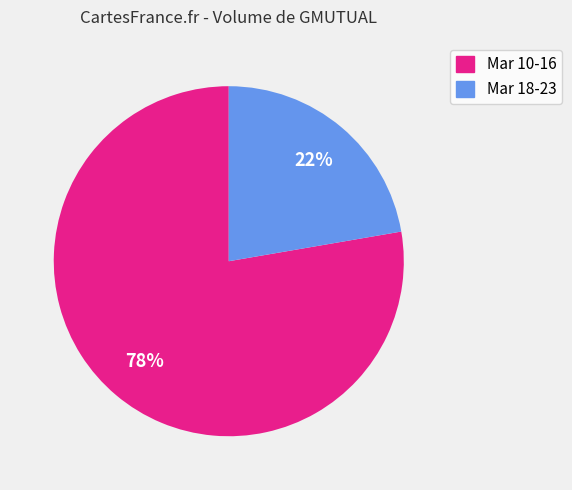

What percentage is the Mar 18-23 slice, to the nearest percent?

22%